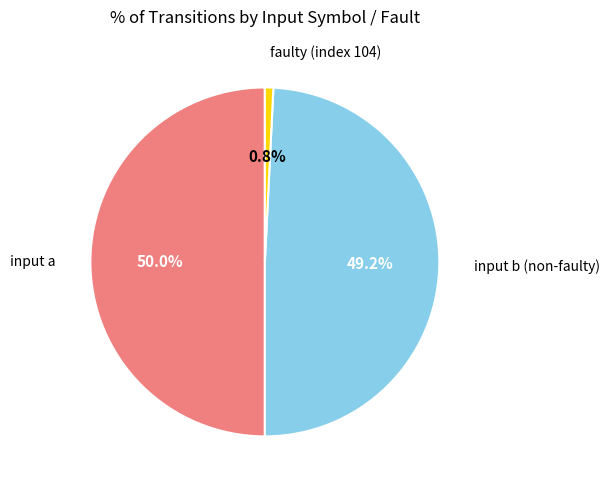

To the nearest percent, what is the difference between the largest and smallest slice percentages?

49%